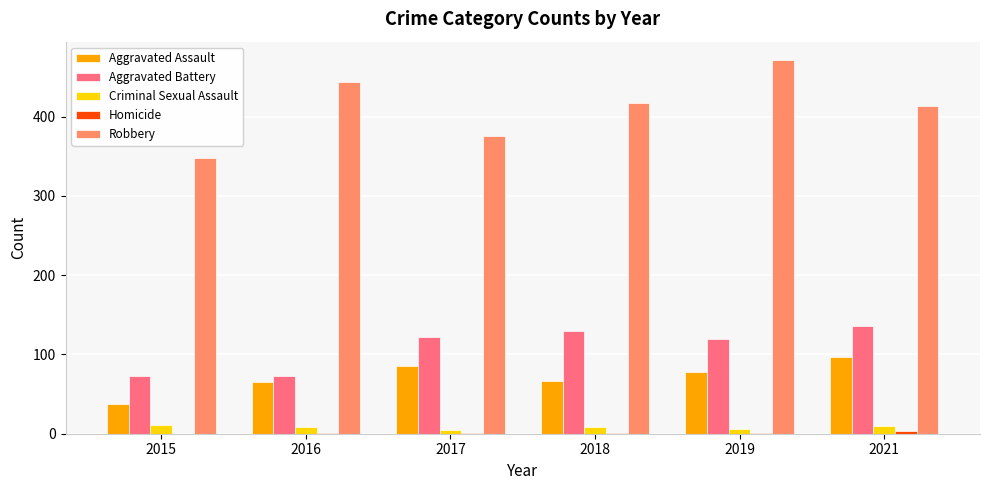

What is the total value across all series at 2019?

676